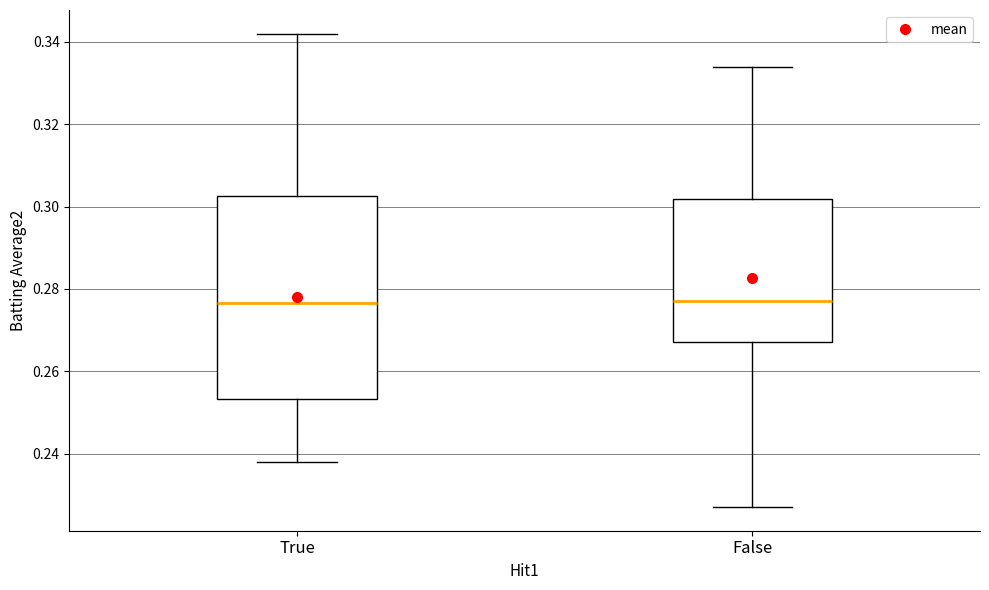

Where does the lower whisker of the box for False end on the y-axis? The values are not printed on the chart, so give them approximately, as read against the axis.

0.228